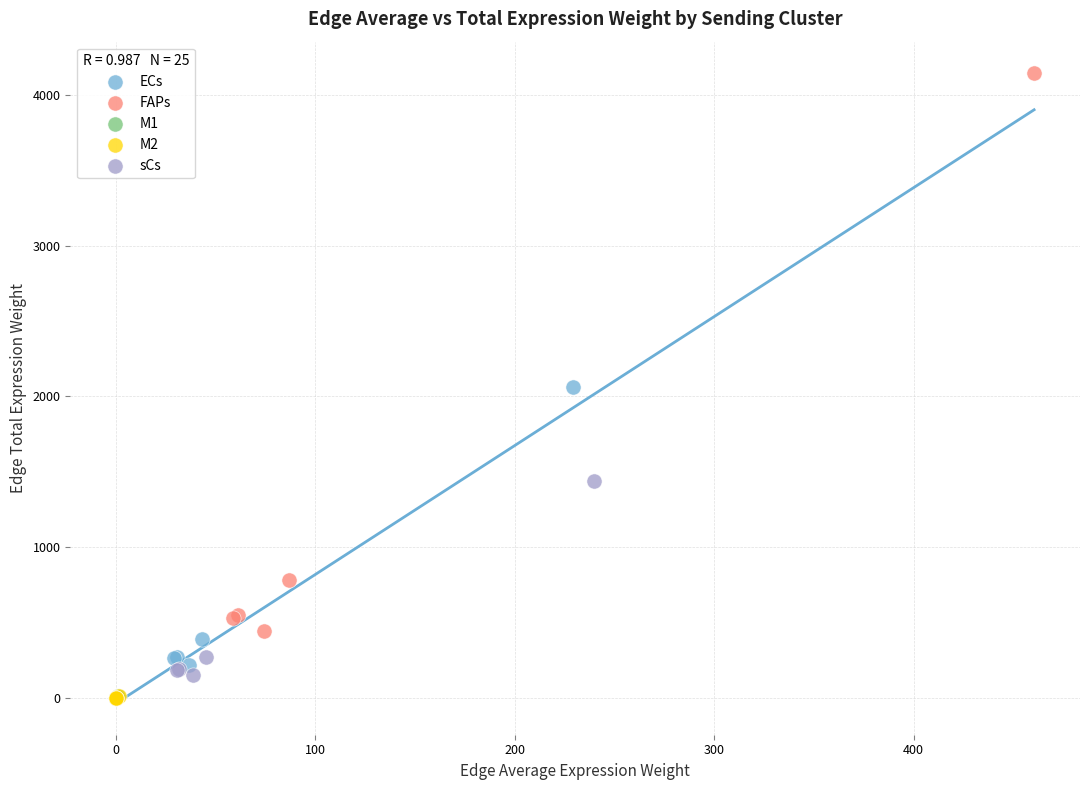

What are all the series names shown in the legend?

ECs, FAPs, M1, M2, sCs